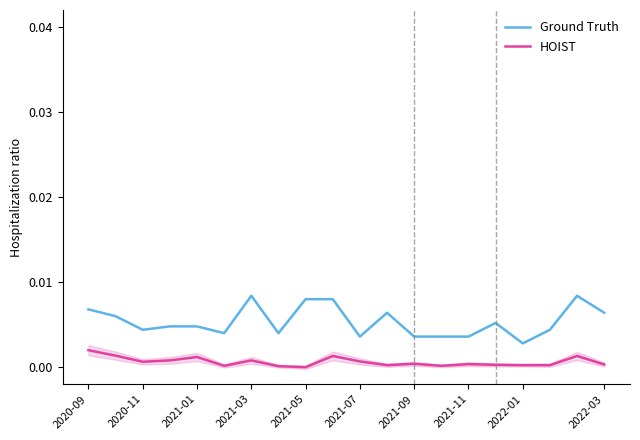

True or false: Ground Truth and HOIST cross at least once.

False